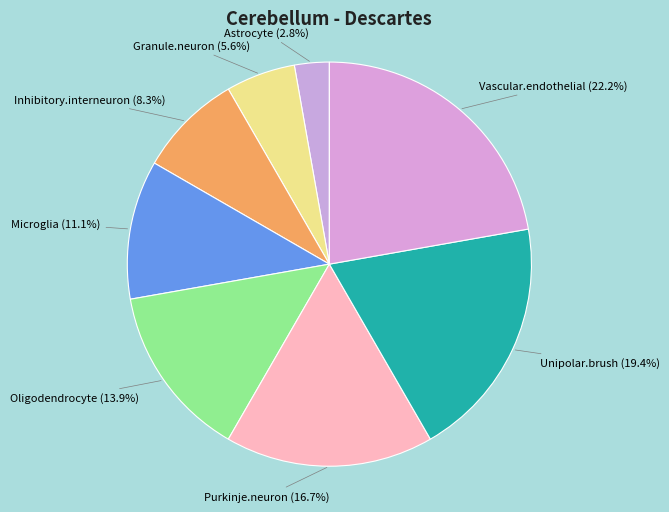

How many slices are in this pie chart?

8